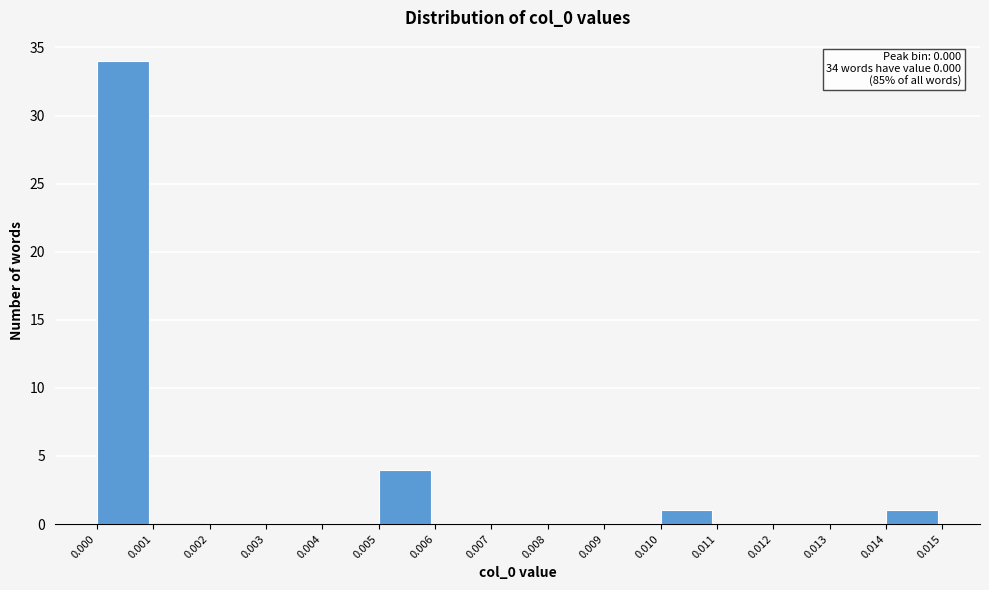

Over which range of the x-axis is the bar tallest?

0.000 to 0.001